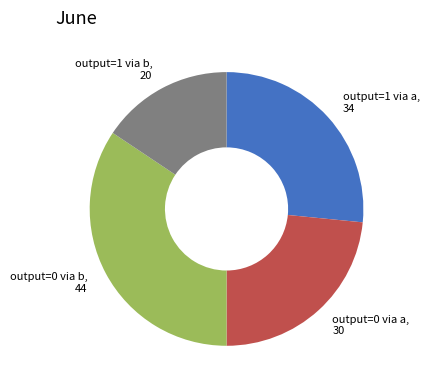

Is output=1 via b, 20 the majority of the pie?

No